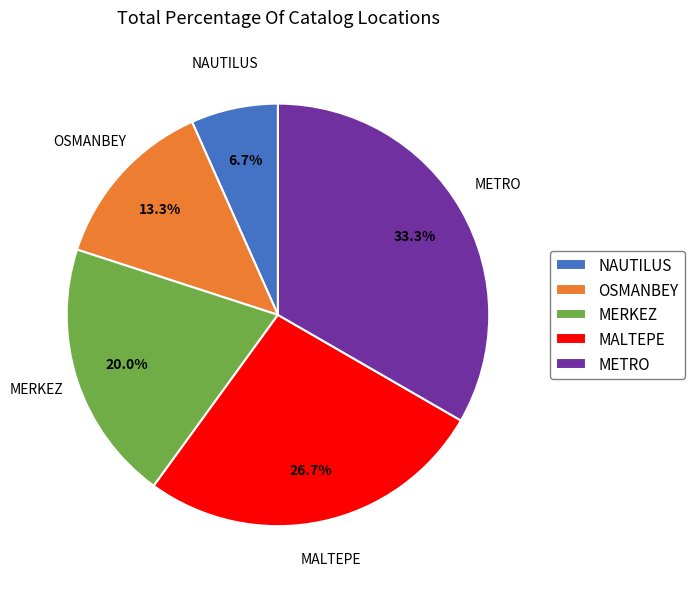

Which category has the smallest portion of the pie?

NAUTILUS